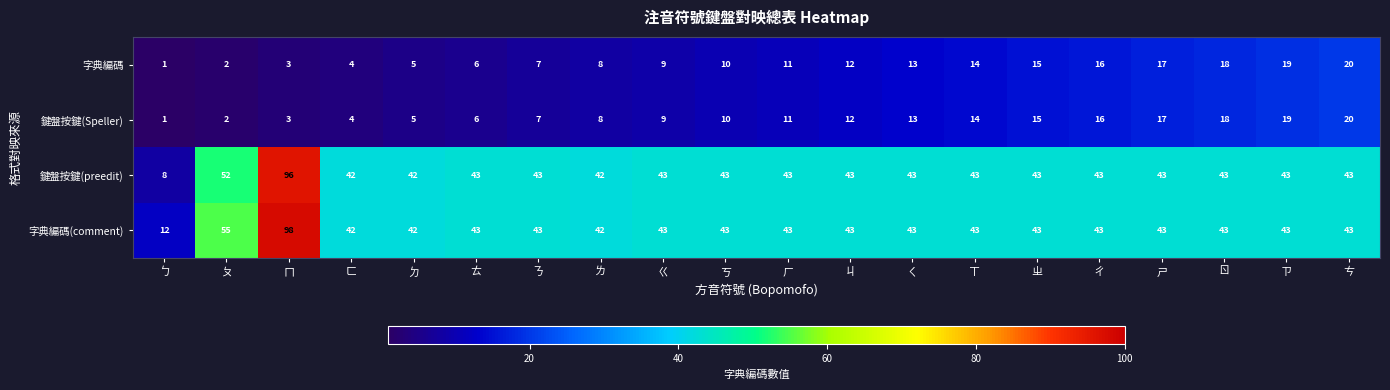

The value of 字典編碼(comment) at ㄖ is 21. True or false?

False